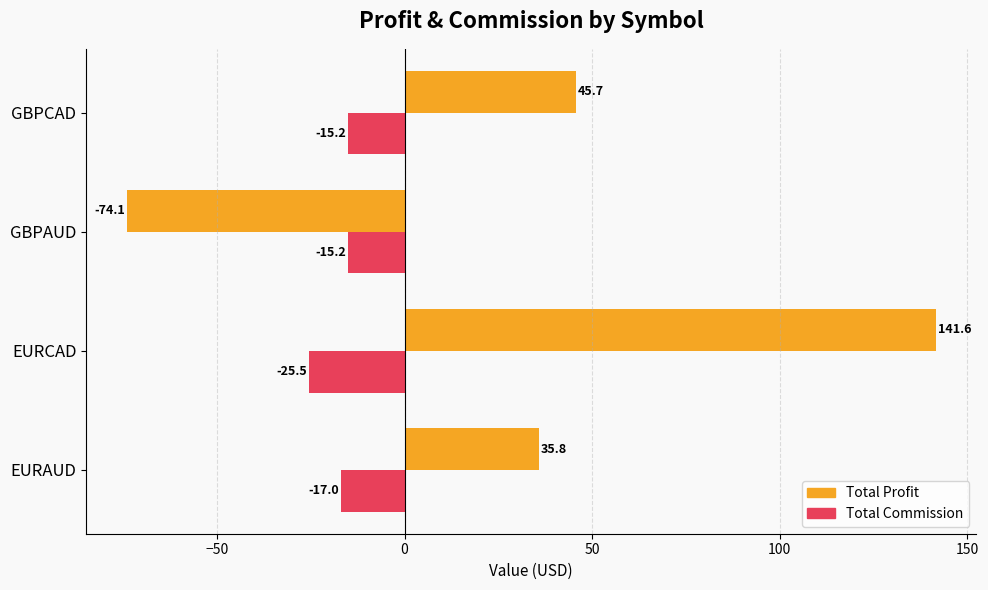

What is the approximate value of Total Profit at GBPCAD?

45.7